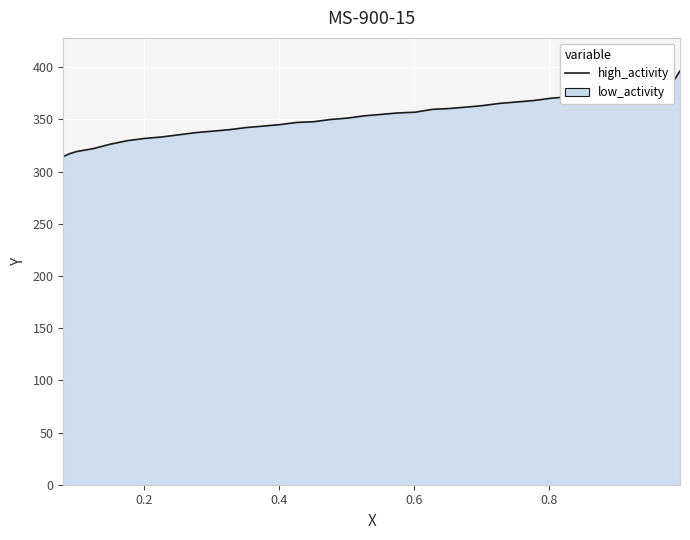

What is the difference between the maximum and minimum values?

81.9